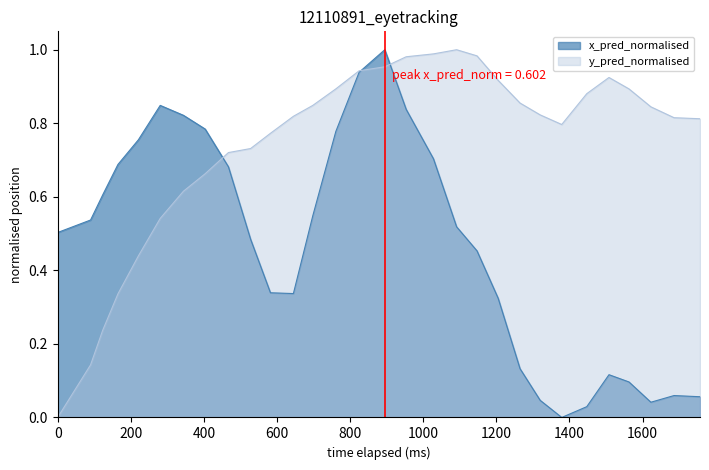

Rank the series by their average value, from highest to lowest.

y_pred_normalised, x_pred_normalised